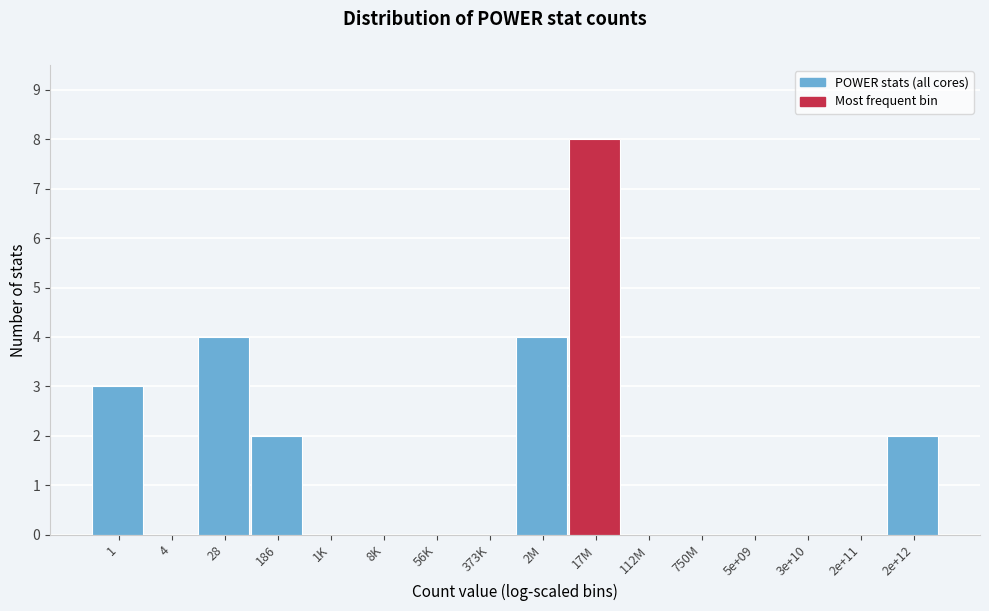

Reading left to right, what are all the values shown in this chart?

1=3	4=0	28=4	186=2	1K=0	8K=0	56K=0	373K=0	2M=4	17M=8	112M=0	750M=0	5e+09=0	3e+10=0	2e+11=0	2e+12=2